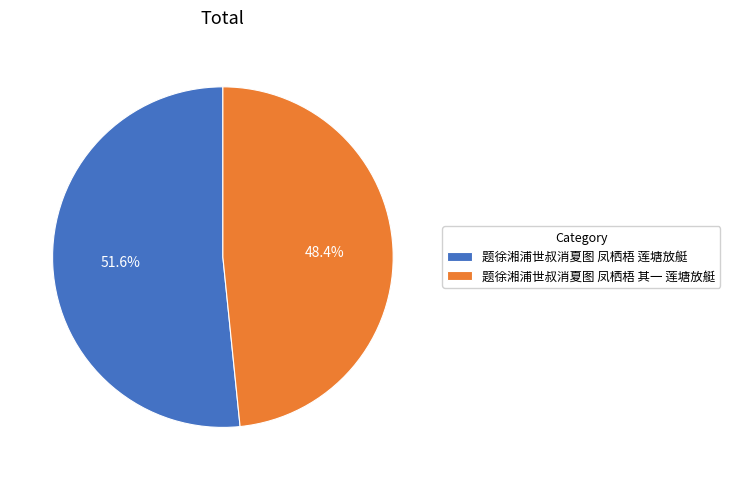

Approximately how many times larger is the value at 题徐湘浦世叔消夏图 凤栖梧 莲塘放艇 compared to 题徐湘浦世叔消夏图 凤栖梧 其一 莲塘放艇?

1.1